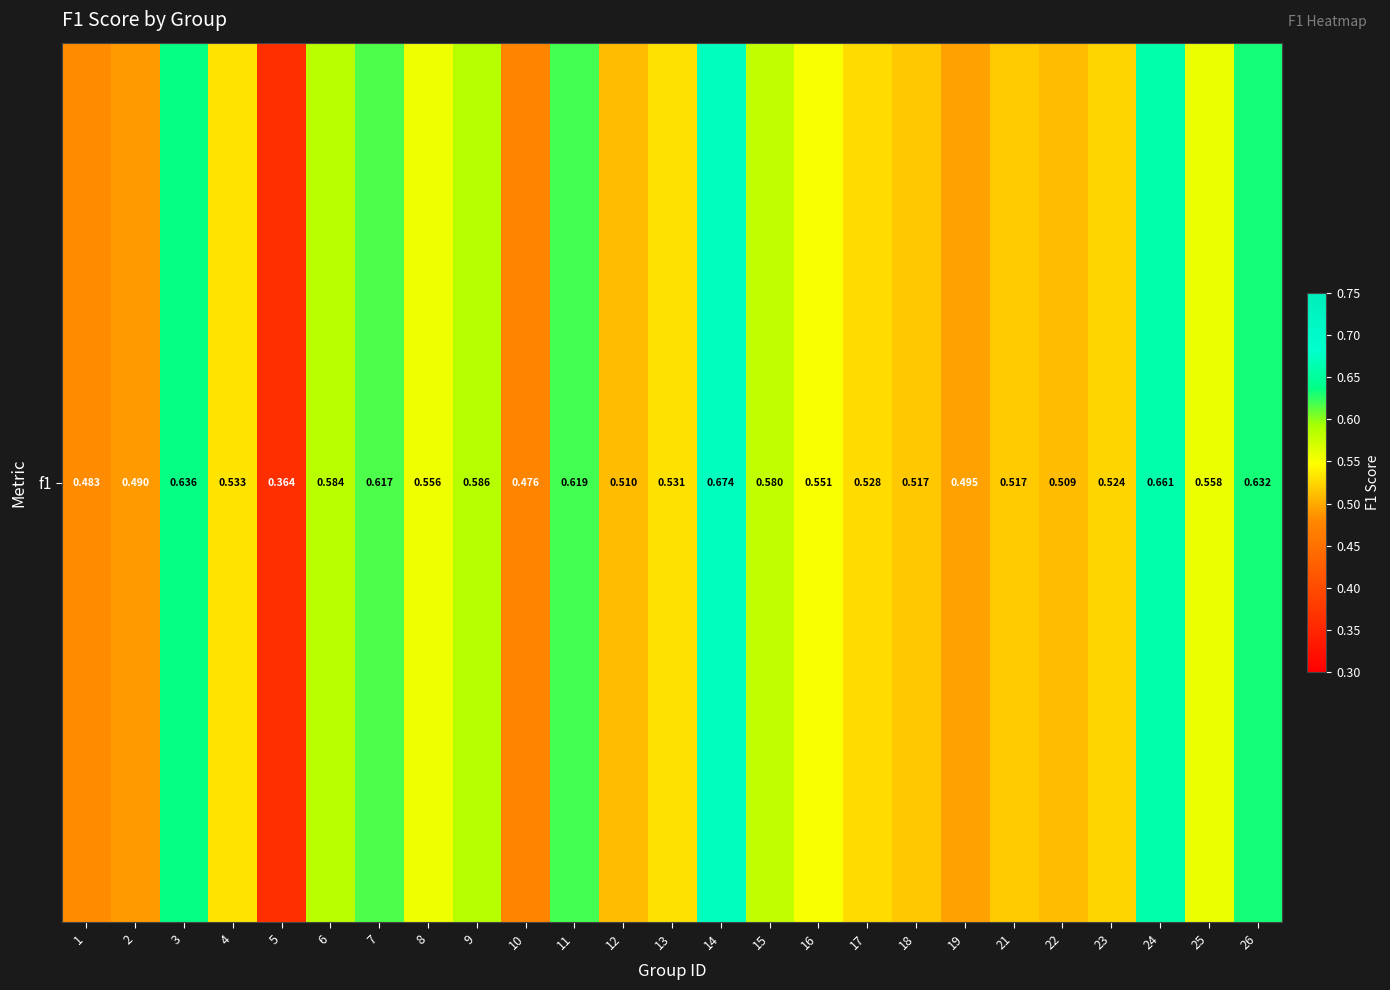

Rank the categories by value from lowest to highest.

5, 10, 1, 2, 19, 22, 12, 18, 21, 23, 17, 13, 4, 16, 8, 25, 15, 6, 9, 7, 11, 26, 3, 24, 14